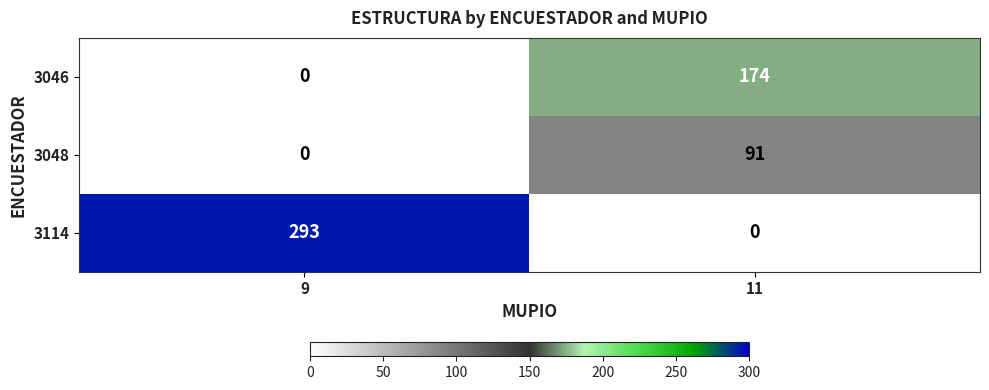

How many positive values does the 3046 series have?

1